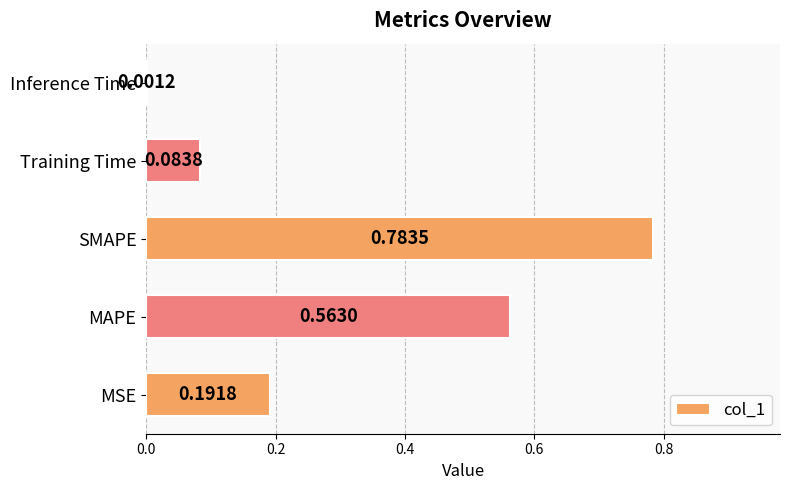

Which category has the highest value across all series?

SMAPE